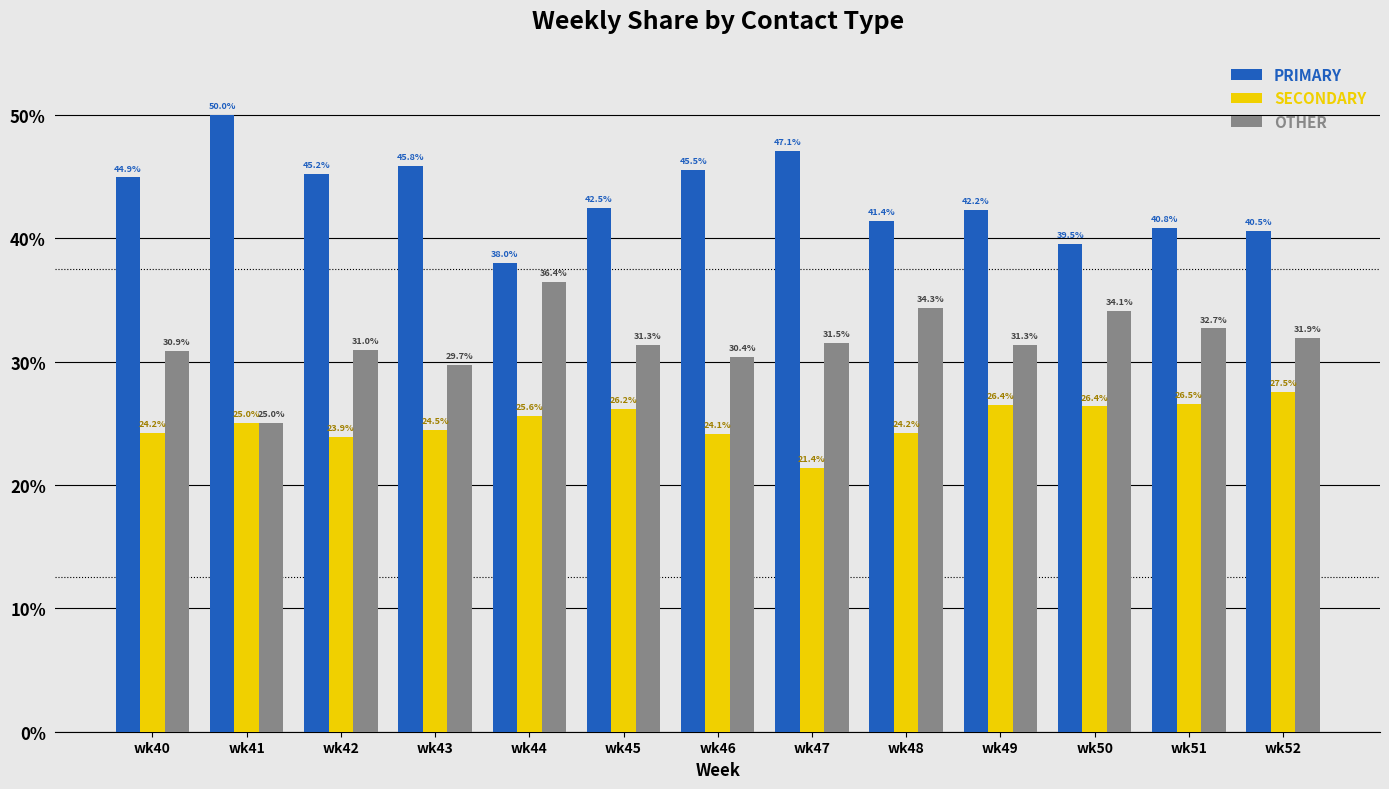

True or false: OTHER has a value of 14.3 at wk46.

False